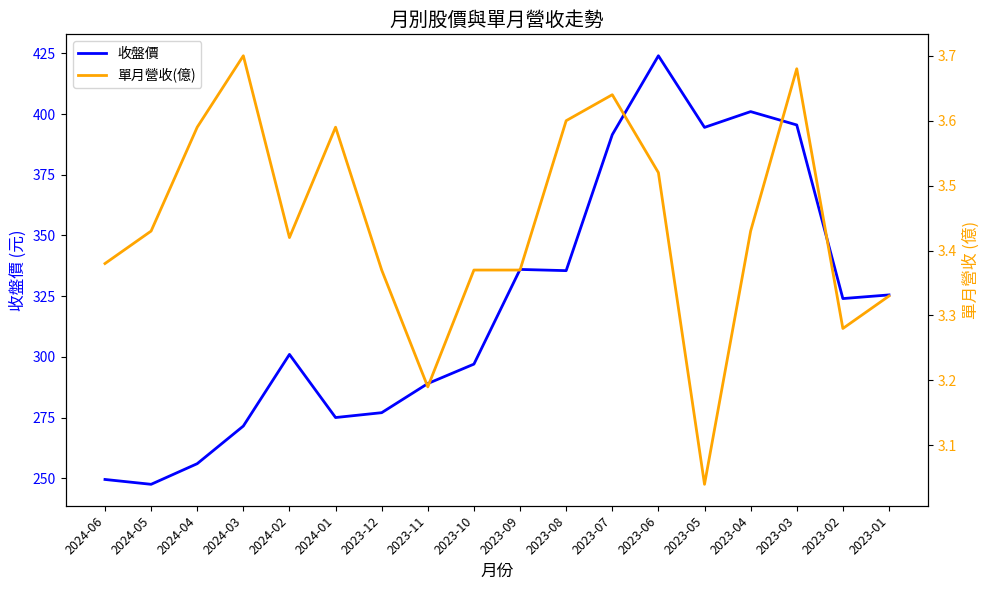

How many interior local valleys does the 收盤價 series have?

5